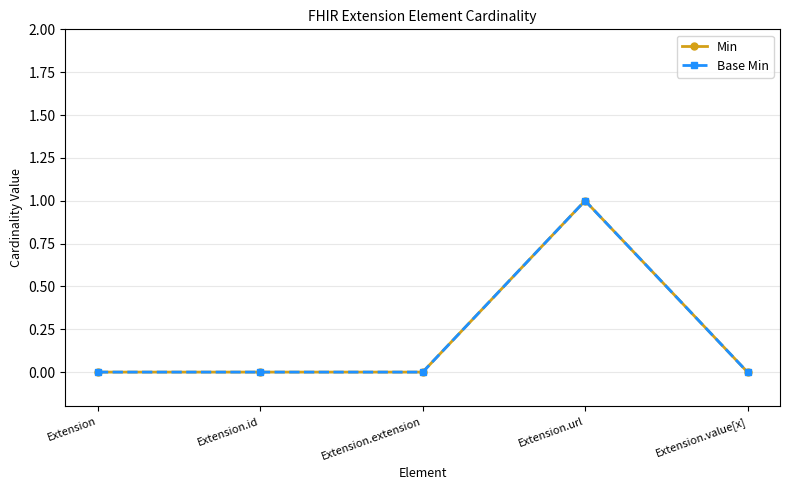

List the series in order of their peak value, lowest first.

Min, Base Min